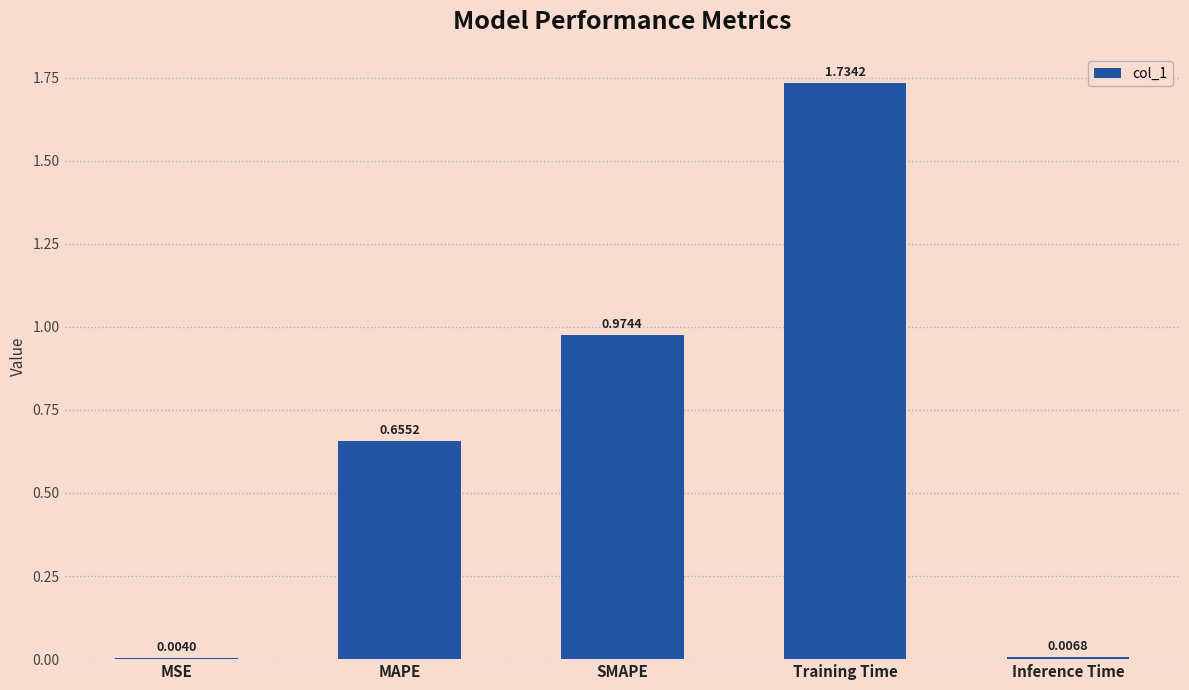

Approximately how many times larger is the value at SMAPE compared to Training Time?

0.6